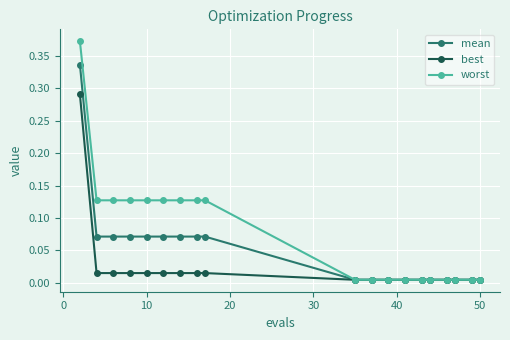

Rank the series by their maximum value, from highest to lowest.

worst, mean, best